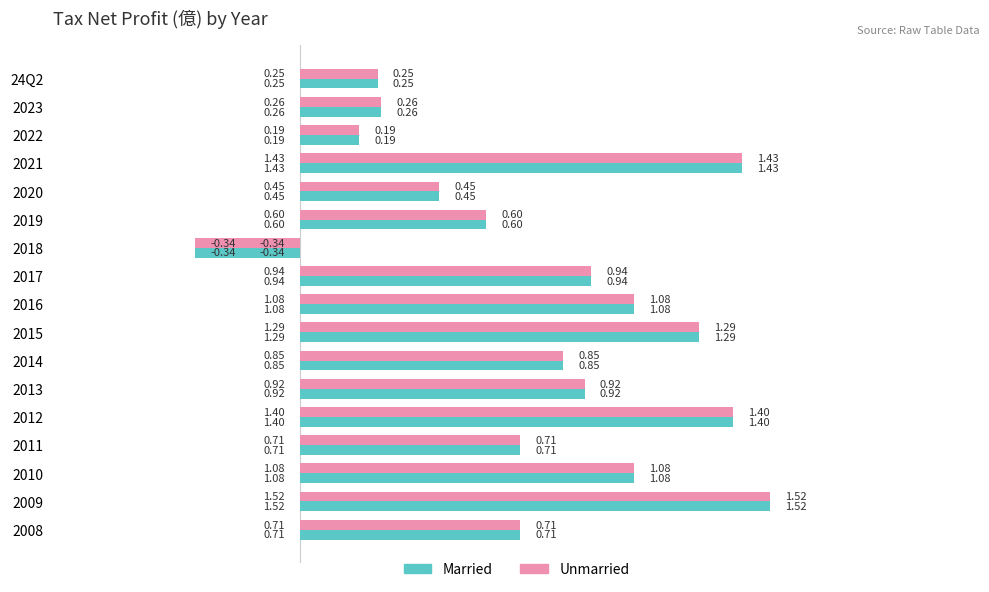

What is the difference between the maximum and minimum values in the Married series?

1.9